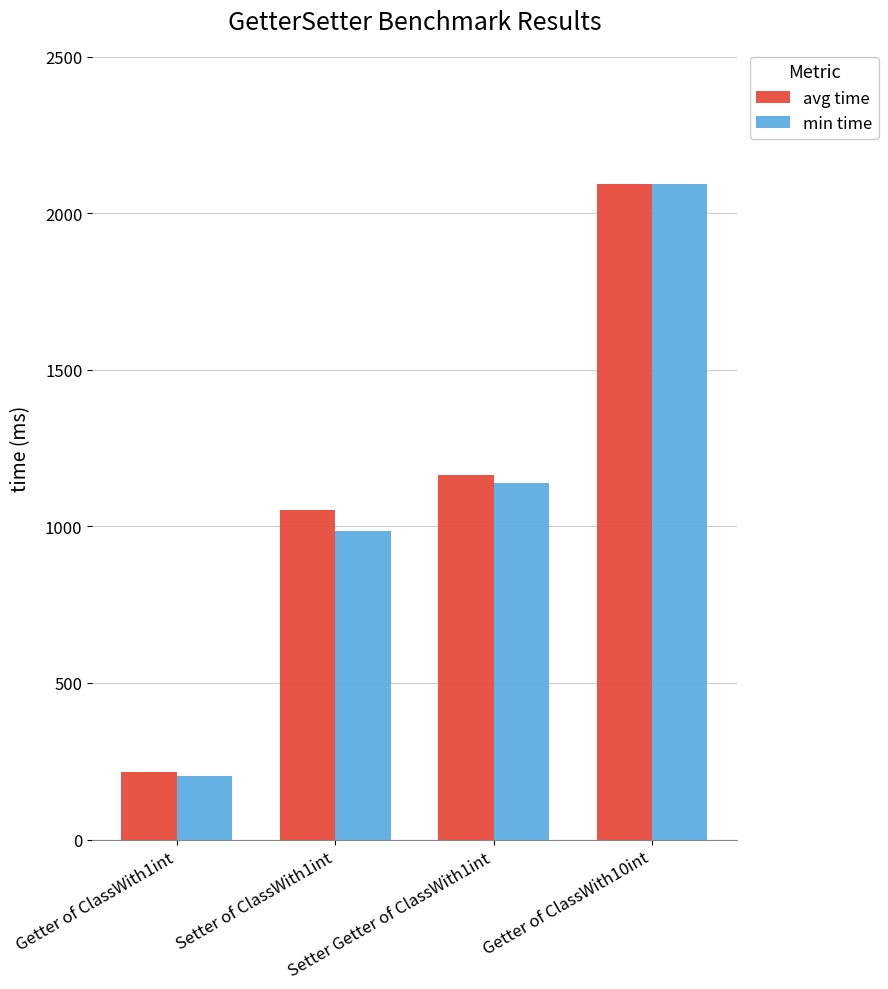

What is the average value of the min time series?

1105